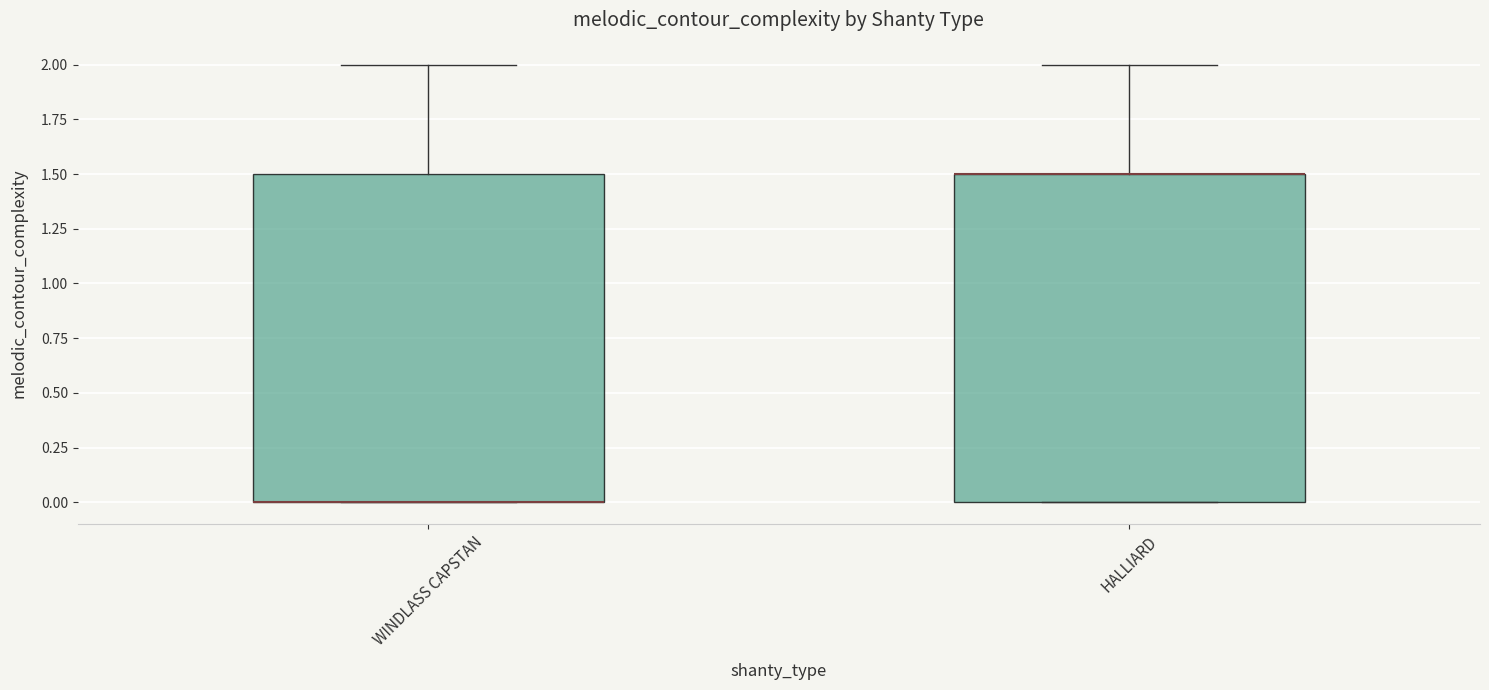

Reading left to right, read every box against the y-axis: the position of its median line, the range the box covers, and the ends of its whiskers. The values are not printed on the chart, so give them approximately, as read against the axis.

WINDLASS CAPSTAN: median 0.0 (drawn on the box's lower edge), box 0.0 to 1.5, whiskers 0.0 to 2.0
HALLIARD: median 1.5 (drawn on the box's upper edge), box 0.0 to 1.5, whiskers 0.0 to 2.0